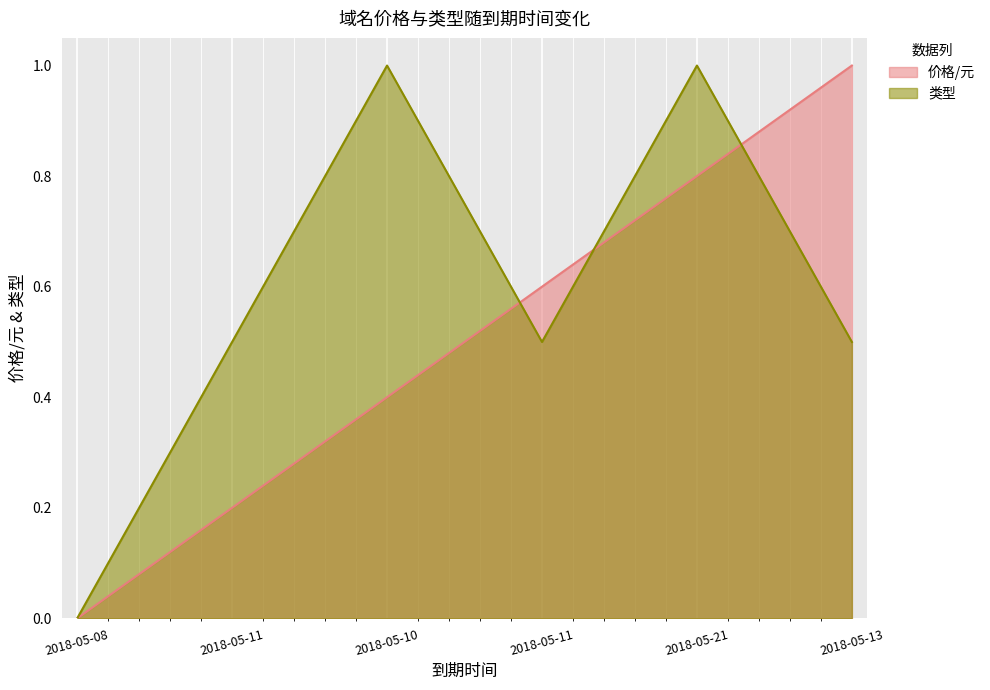

How many data points in 价格/元 are above 0?

5